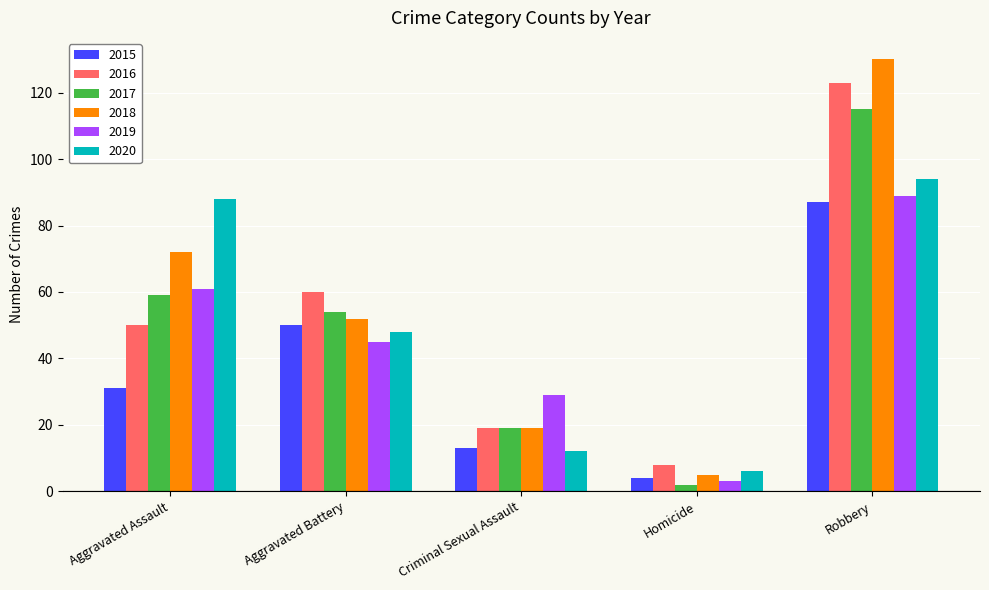

Reading right to left, what are all the values shown in this chart?

2015: 87	4	13	50	31
2016: 123	8	19	60	50
2017: 115	2	19	54	59
2018: 130	5	19	52	72
2019: 89	3	29	45	61
2020: 94	6	12	48	88